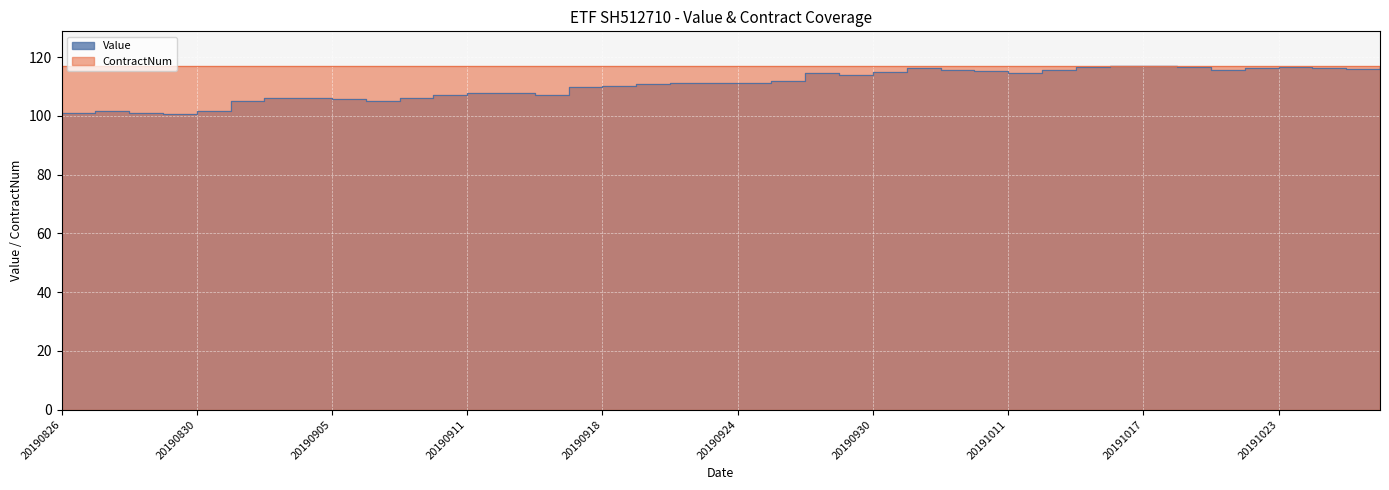

Reading left to right, what are all the values shown in this chart?

101.0	101.7	101.0	100.7	101.5	105.0	106.1	106.0	105.8	105.2	106.0	107.2	107.7	107.7	107.2	109.7	110.1	110.8	111.1	111.1	111.0	111.9	114.5	114.0	114.8	116.2	115.7	115.2	114.6	115.5	116.4	117.0	116.9	116.5	115.5	116.2	116.5	116.4	116.0	116.5